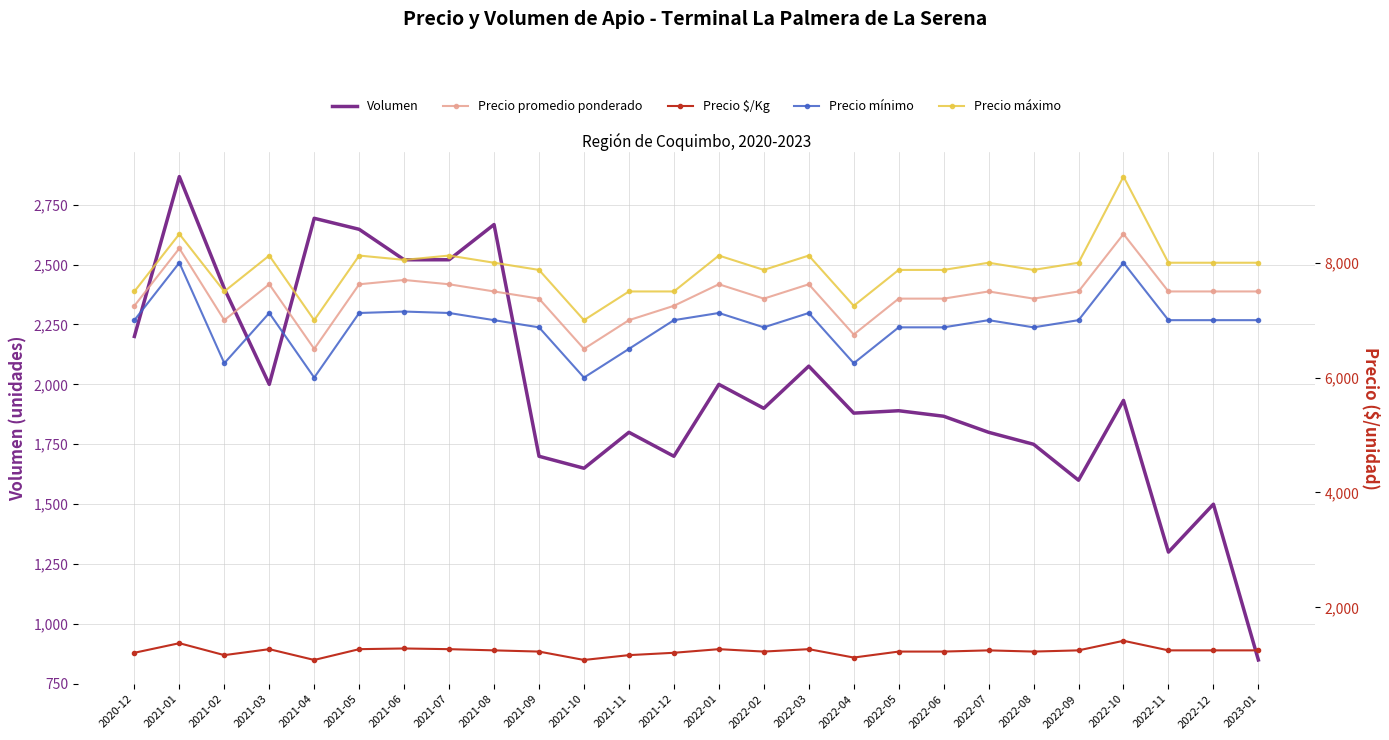

What is the sum of the Precio máximo values at 2021-01 and 2021-09?

16375